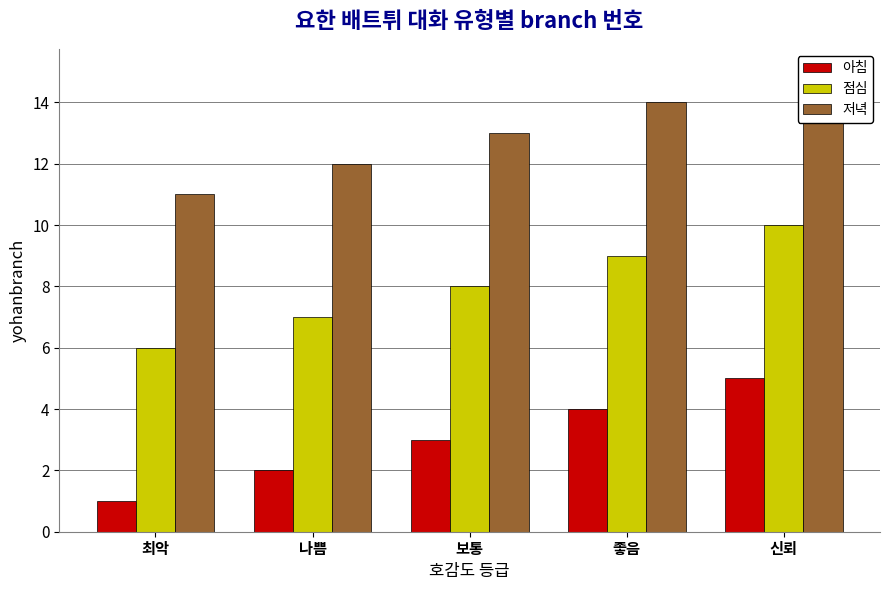

What are all the series names shown in the legend?

아침, 점심, 저녁